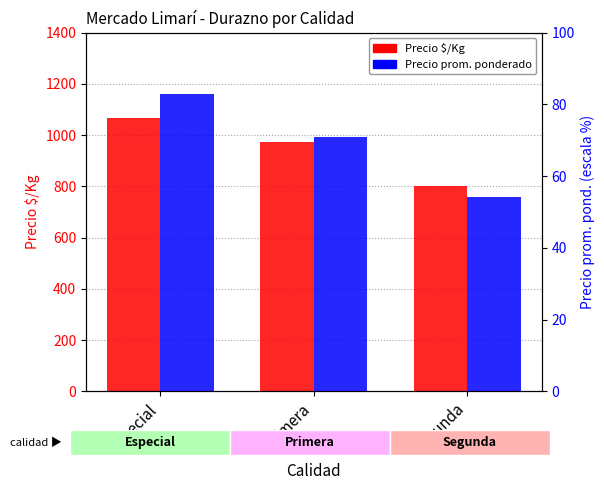

List the labels in order of Precio prom. ponderado value, smallest first.

Segunda, Primera, Especial